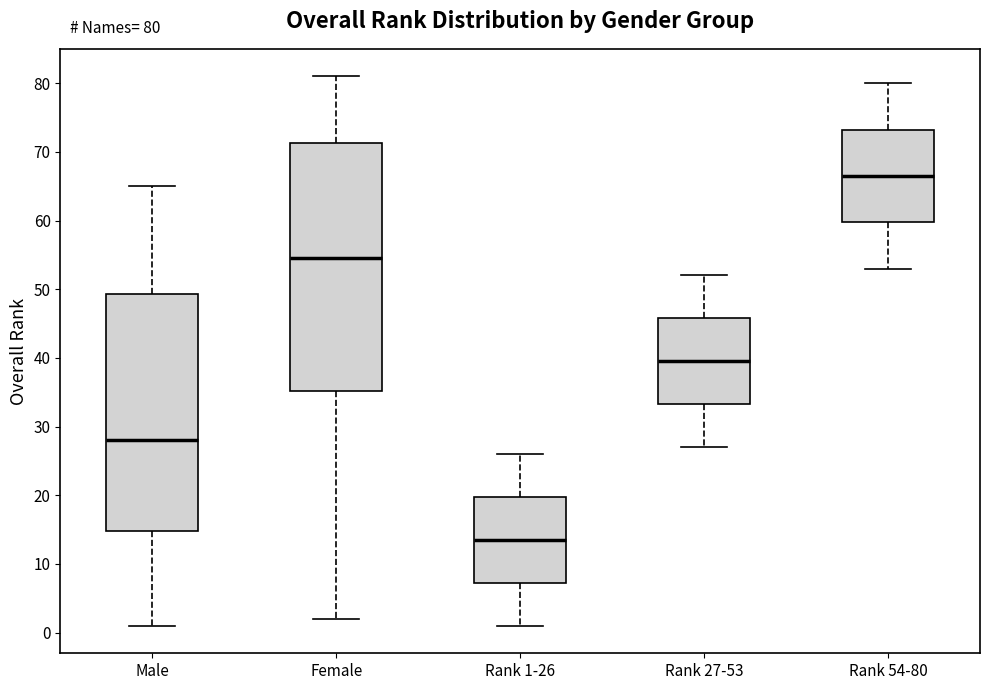

Comparing the boxes themselves (not the whiskers), which one is the tallest?

Female